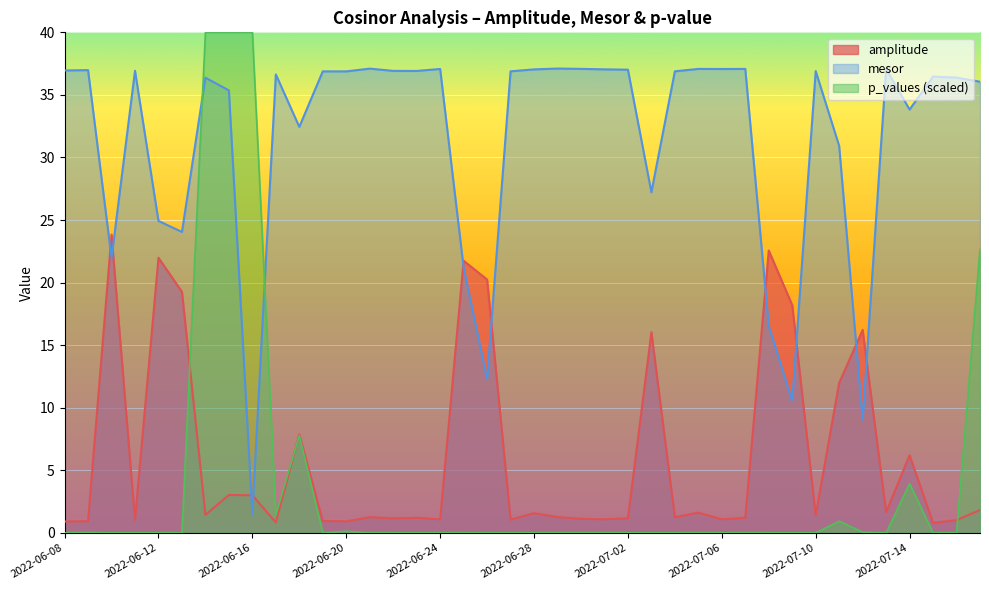

Rank the categories by value from highest to lowest.

2022-06-10, 2022-07-08, 2022-06-12, 2022-06-25, 2022-06-26, 2022-06-13, 2022-07-09, 2022-07-12, 2022-07-03, 2022-07-11, 2022-06-18, 2022-07-14, 2022-06-15, 2022-06-16, 2022-07-17, 2022-07-13, 2022-07-05, 2022-06-28, 2022-06-14, 2022-07-10, 2022-06-29, 2022-06-21, 2022-07-04, 2022-07-07, 2022-06-23, 2022-07-02, 2022-06-22, 2022-06-30, 2022-07-01, 2022-07-06, 2022-06-24, 2022-06-27, 2022-06-11, 2022-07-16, 2022-06-19, 2022-06-09, 2022-06-20, 2022-06-08, 2022-06-17, 2022-07-15